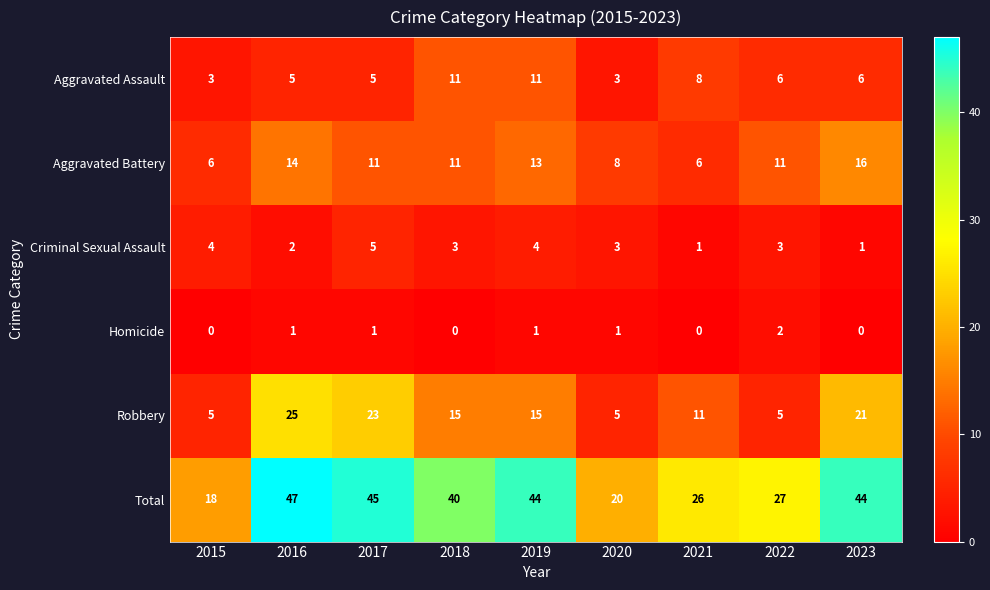

What is the maximum value shown in the chart?

47